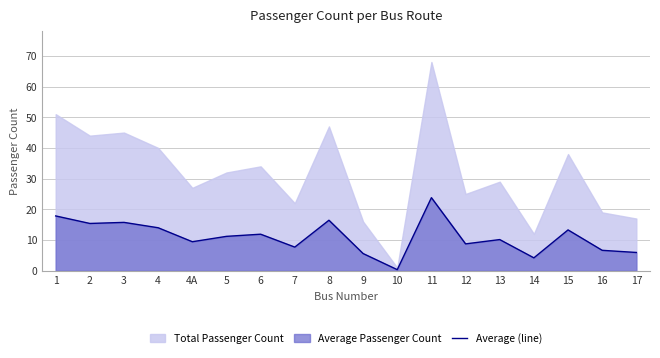

What is the difference between the second highest and minimum values?

17.5